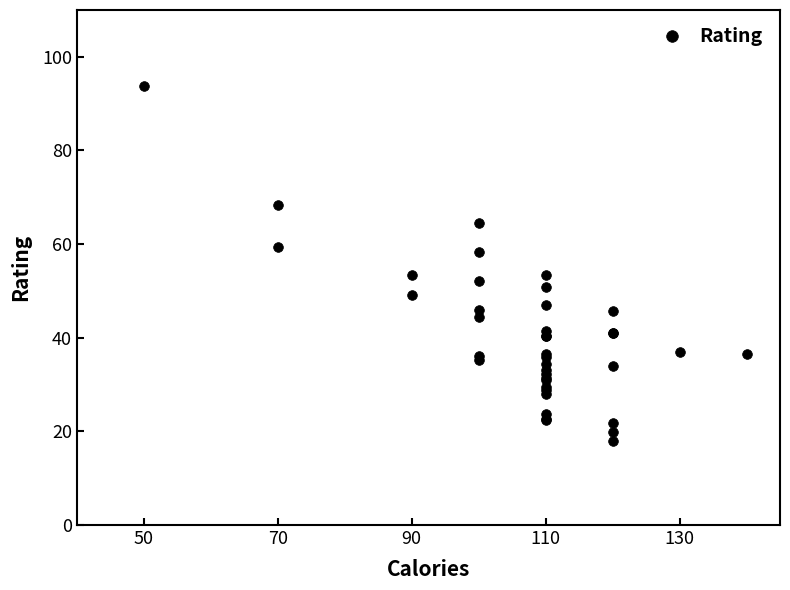

What is the difference between the maximum and minimum values?

75.7